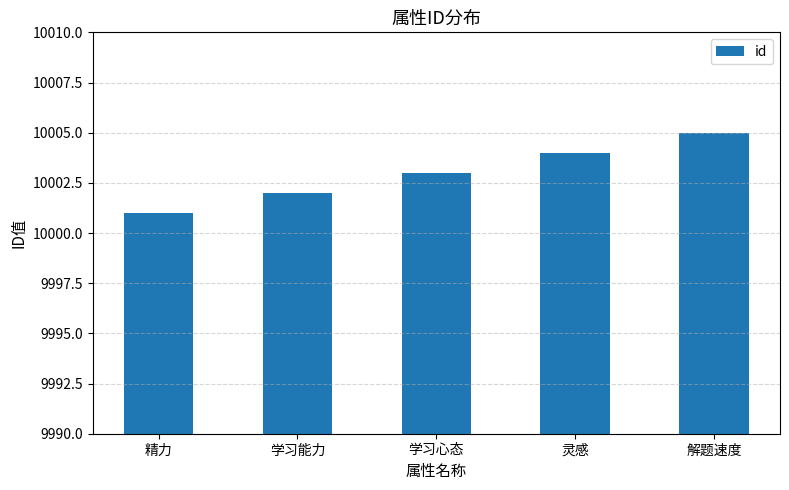

The value at 学习能力 is 10002. True or false?

True